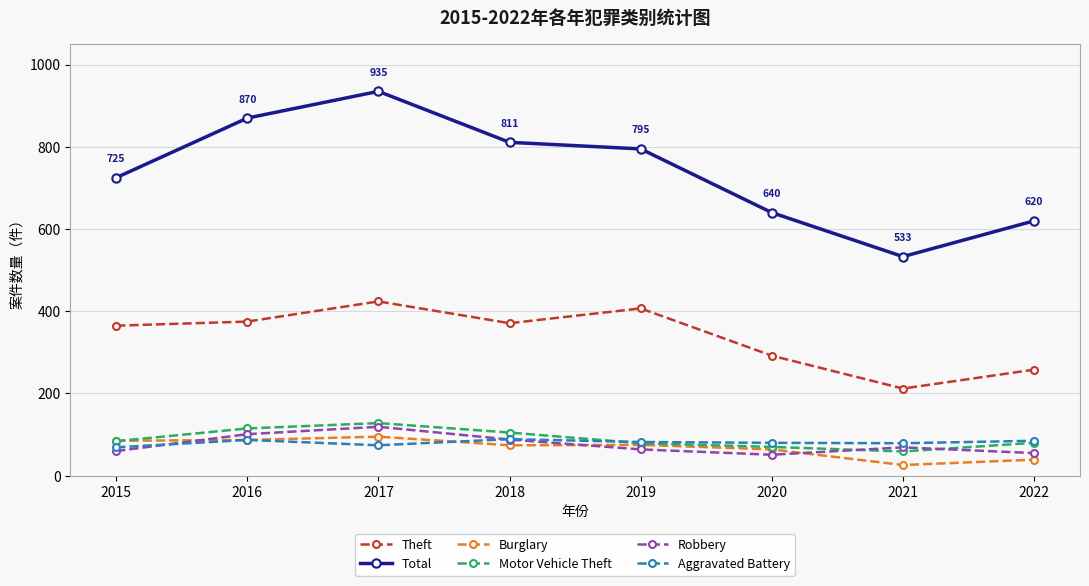

Read the Motor Vehicle Theft value at 2016, to the nearest 10.

120